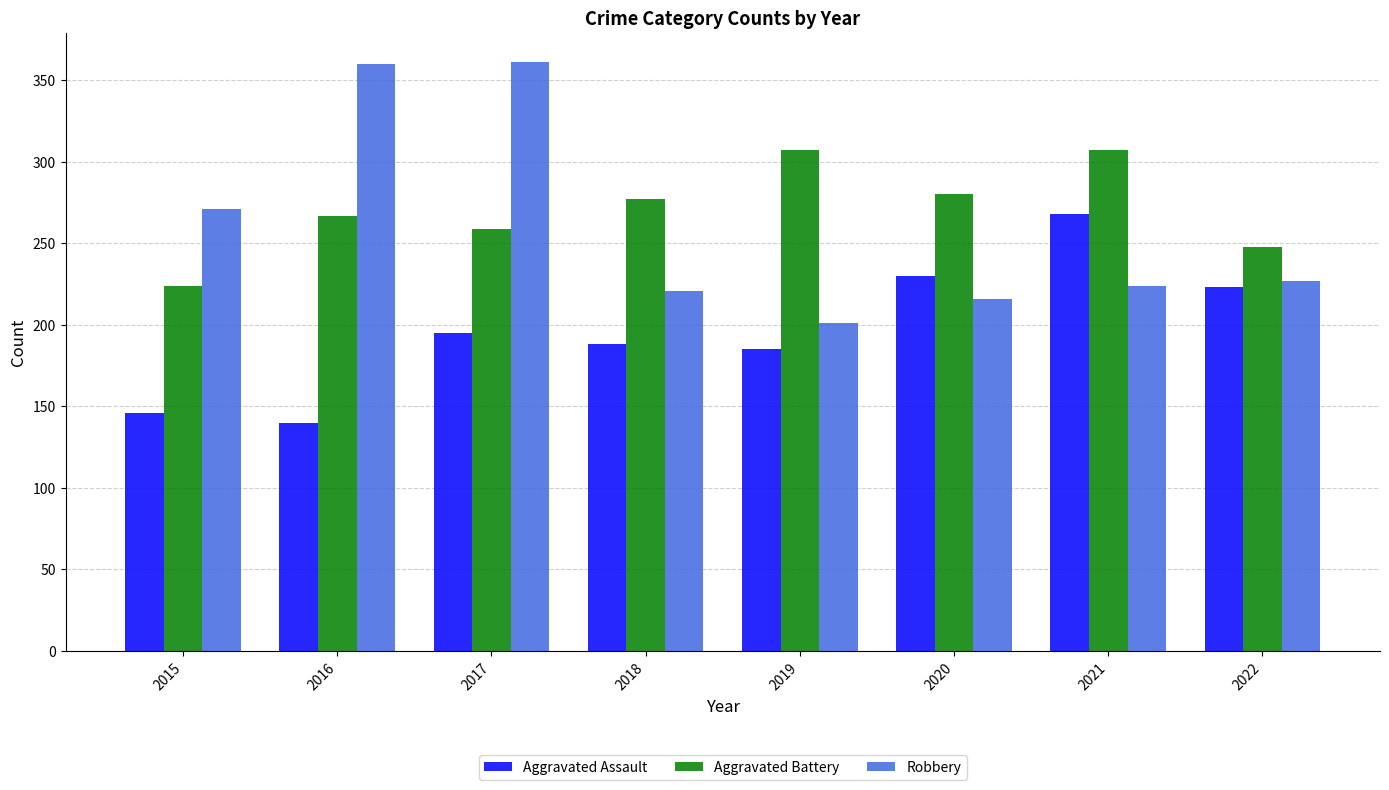

What is the smallest value displayed?

140